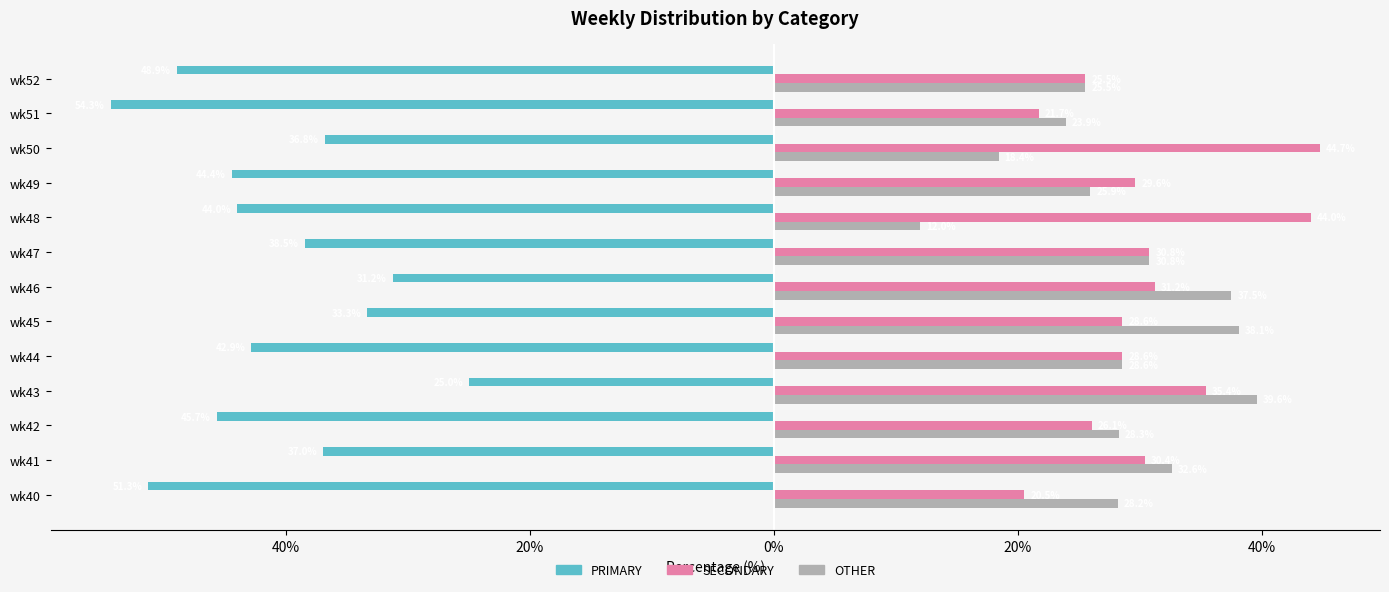

What are all the series names shown in the legend?

PRIMARY, SECONDARY, OTHER